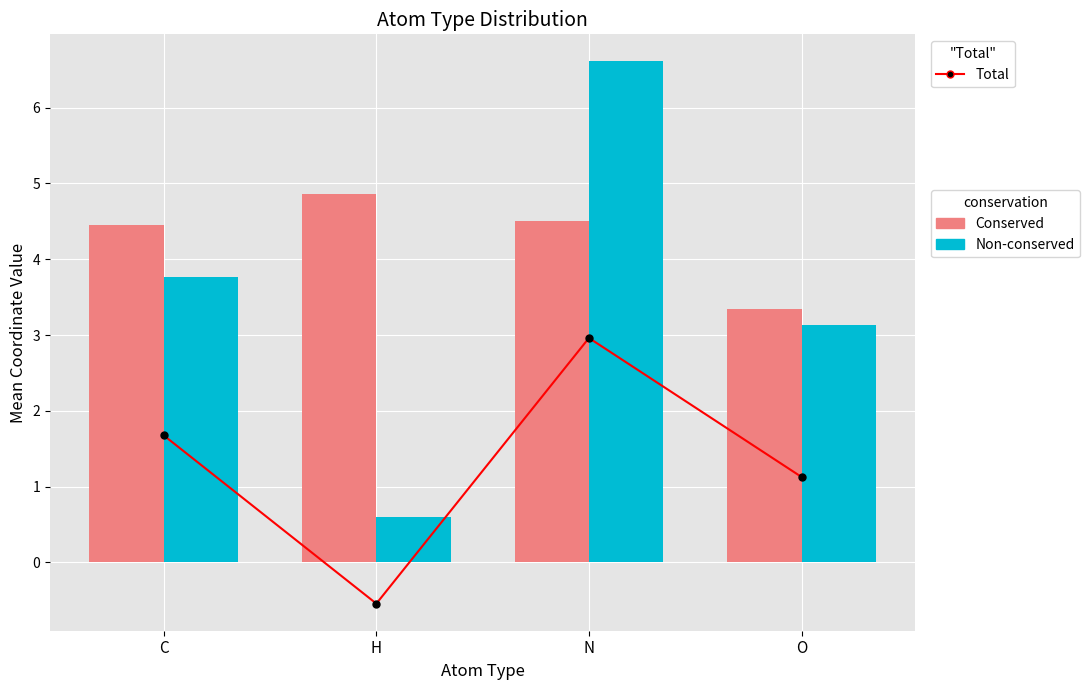

Reading right to left, transcribe all the data shown in this chart.

Total: O=1.1	N=3.0	H=-0.5	C=1.7
Conserved: O=3.3	N=4.5	H=4.9	C=4.5
Non-conserved: O=3.1	N=6.6	H=0.6	C=3.8